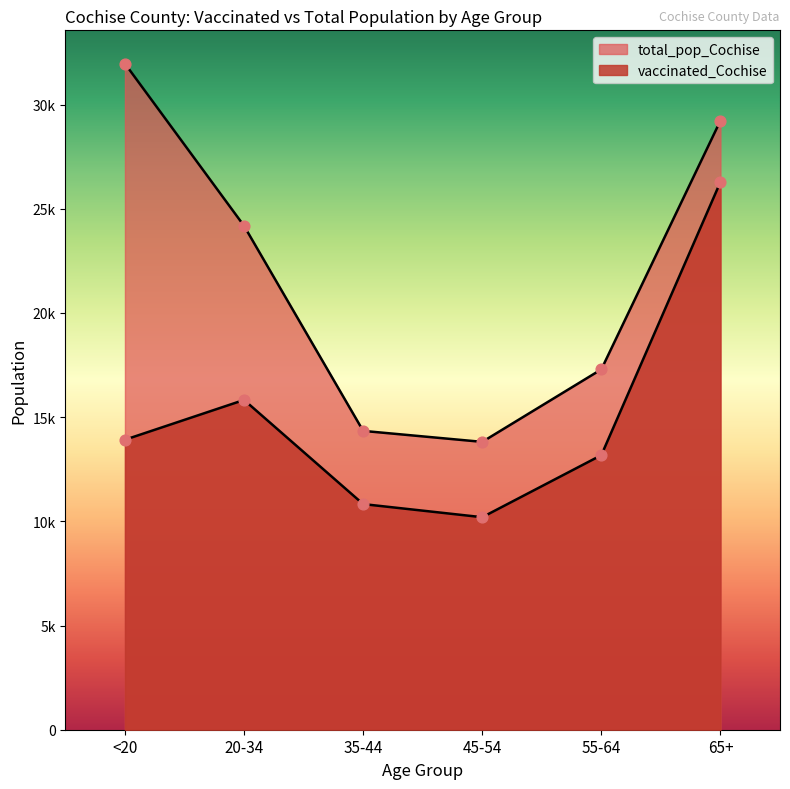

Is the value of total_pop_Cochise at 35-44 greater than the value of vaccinated_Cochise at 55-64?

Yes